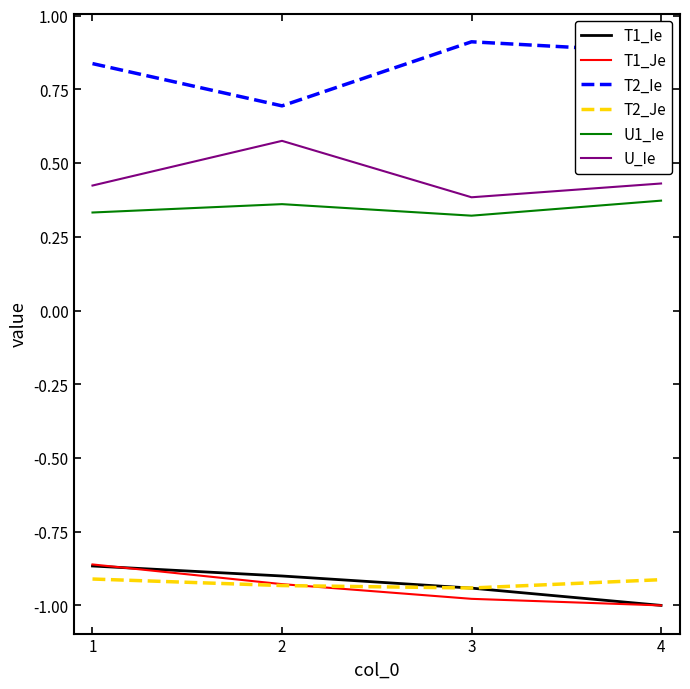

True or false: T1_Ie and T2_Ie cross at least once.

False